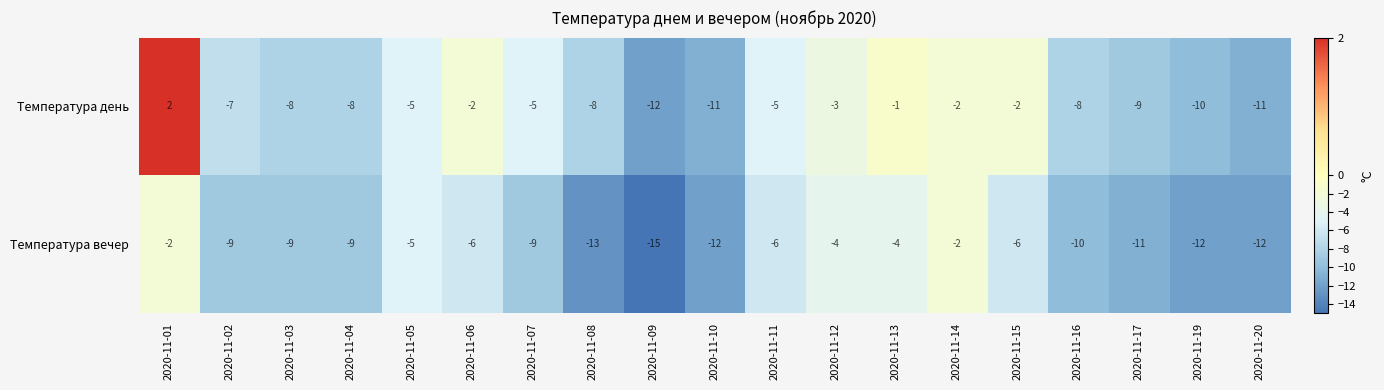

At which label is Температура день closest to -5?

2020-11-05